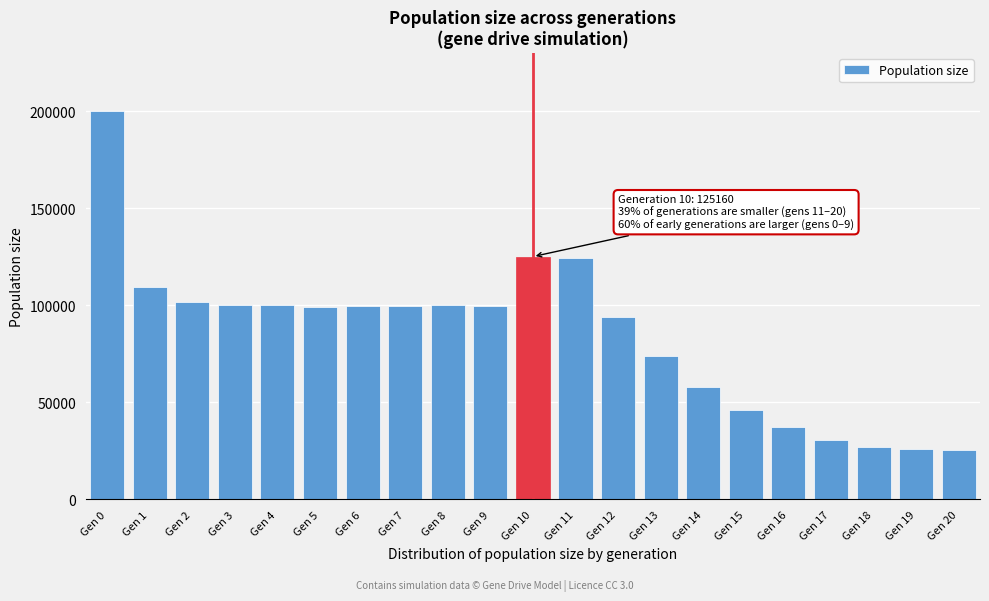

What is the value of the 4th bar from the left?

99998